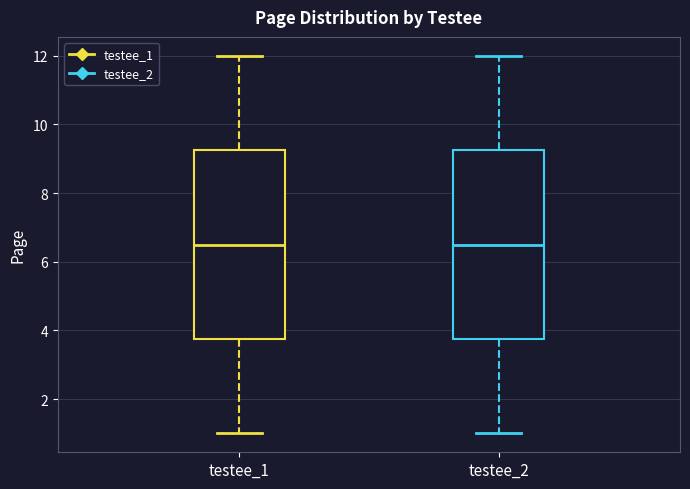

Where does the median line of the box for testee_1 sit on the y-axis? The values are not printed on the chart, so give them approximately, as read against the axis.

6.6